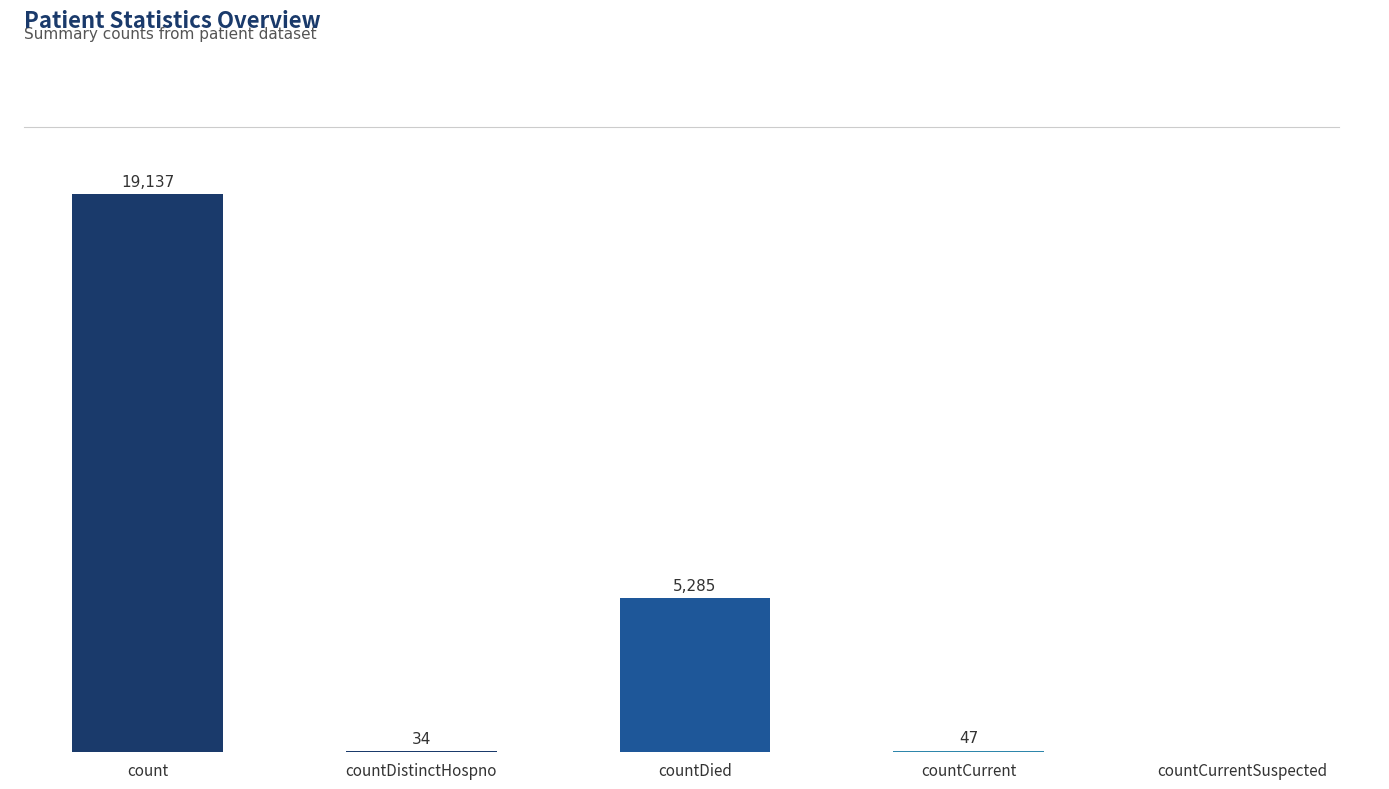

Which has a higher value, countCurrent or countCurrentSuspected?

countCurrent